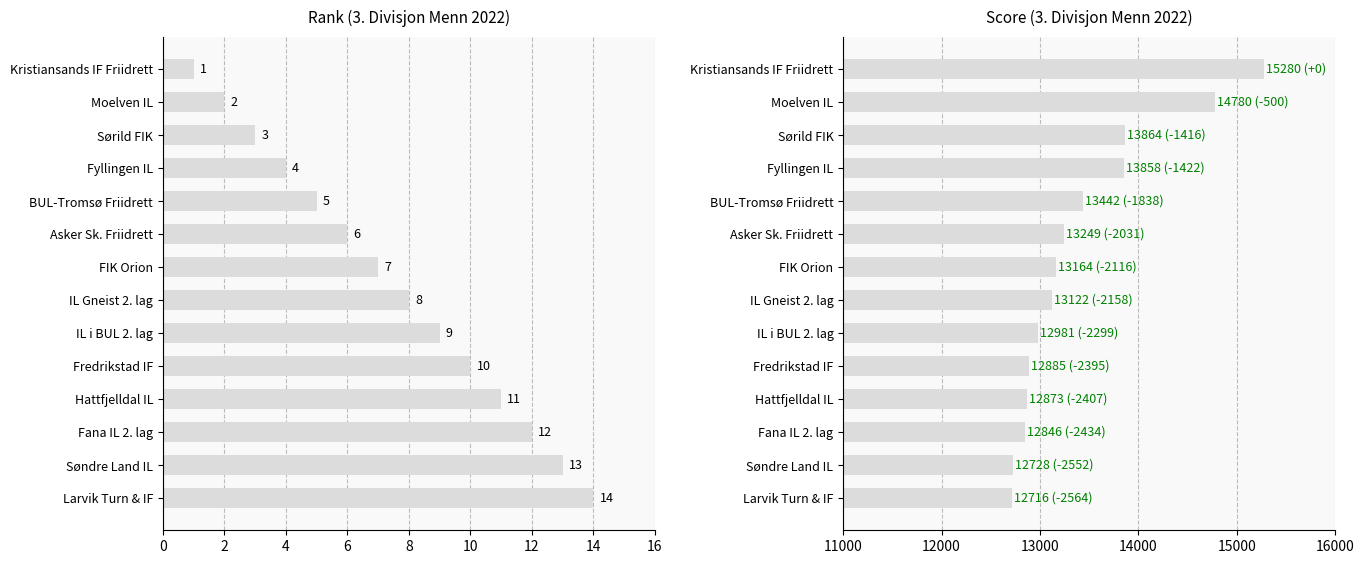

Reading right to left, extract all data points from this chart.

Rank: 14	13	12	11	10	9	8	7	6	5	4	3	2	1
Score: 12716	12728	12846	12873	12885	12981	13122	13164	13249	13442	13858	13864	14780	15280